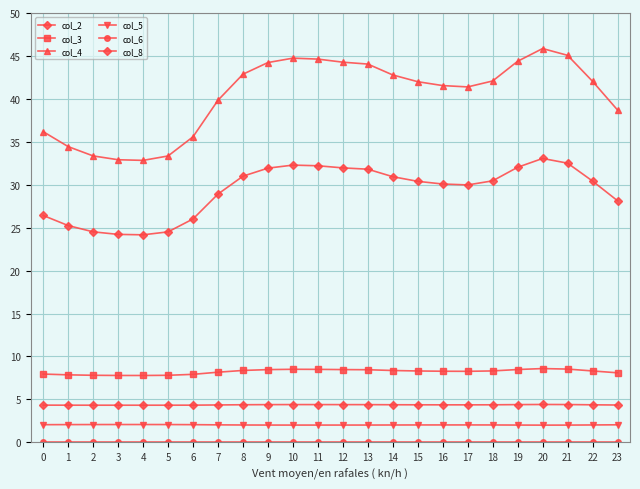

How many data points does each series have?

24